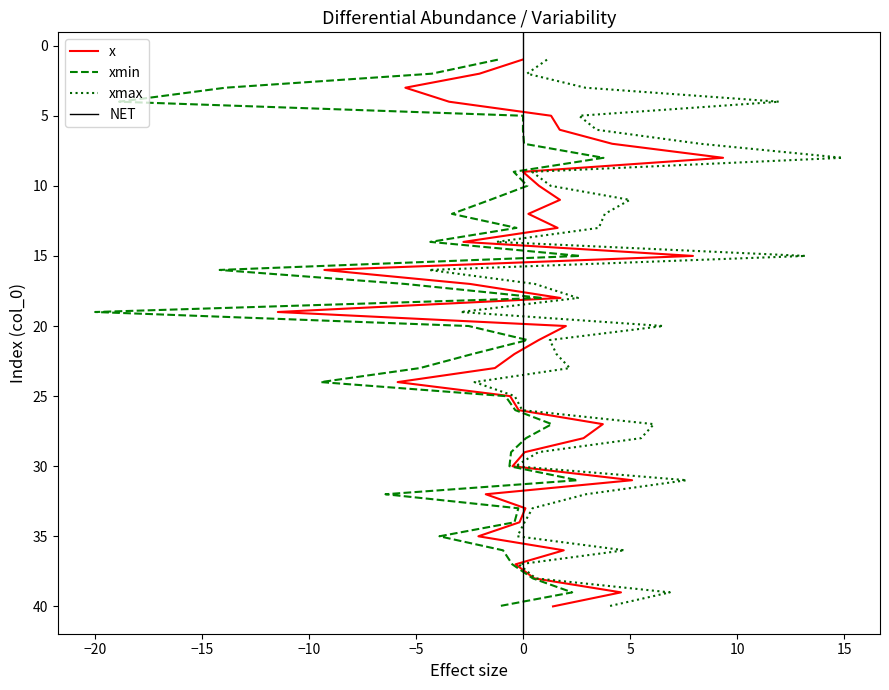

At which label is xmax closest to 5?

11